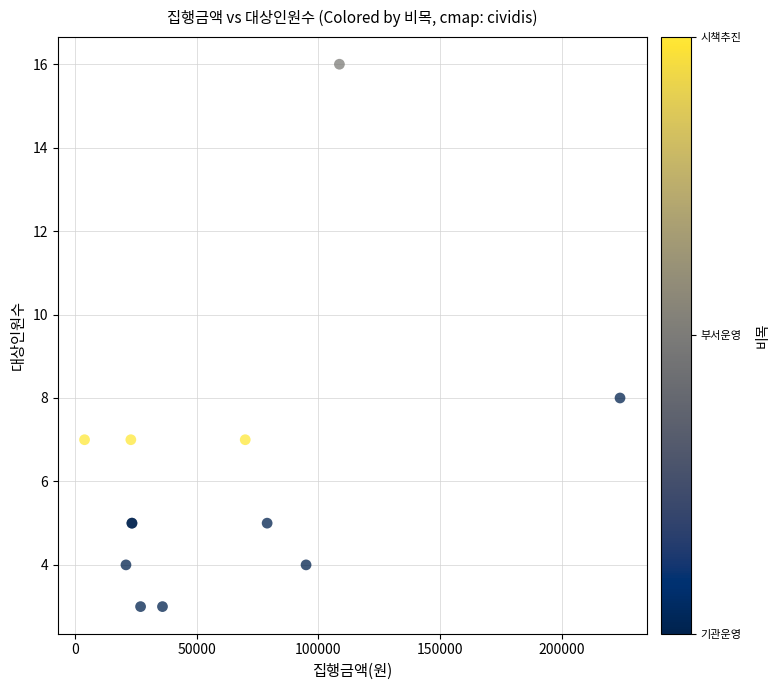

What Y value in the scatter plot is closest to 9?

8